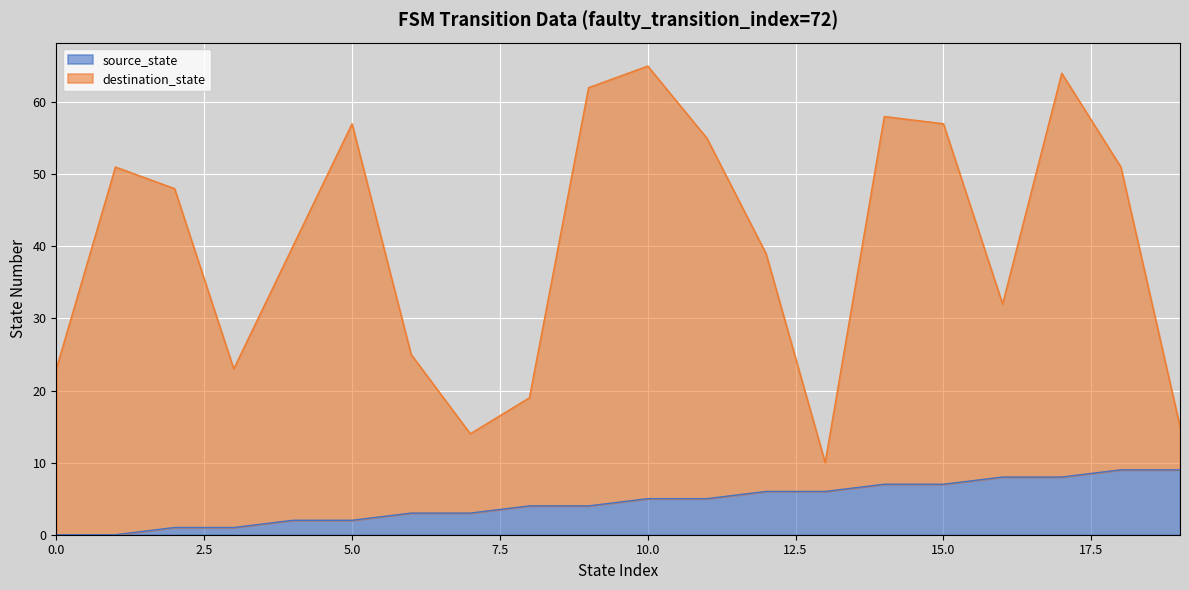

True or false: source_state and destination_state cross at least once.

False